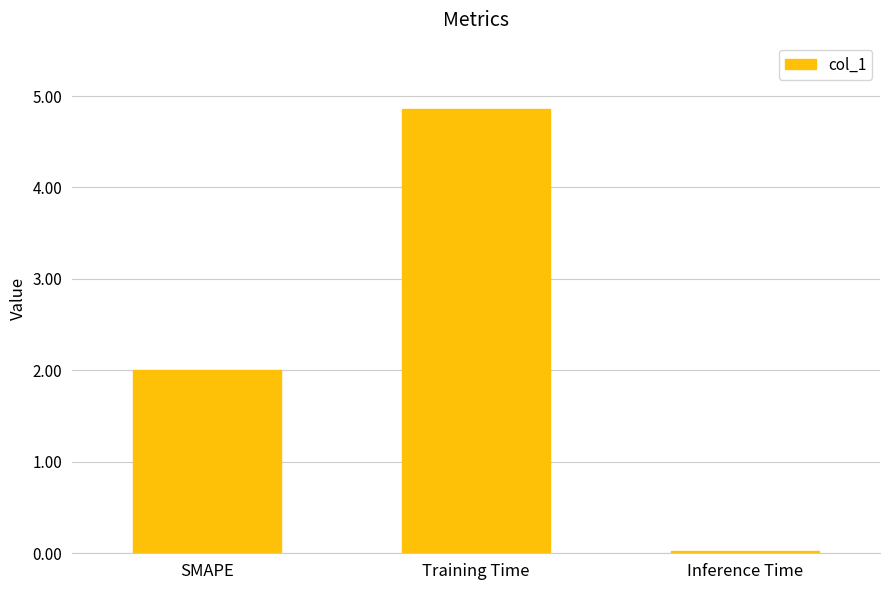

List the labels in order of value, smallest first.

Inference Time, SMAPE, Training Time